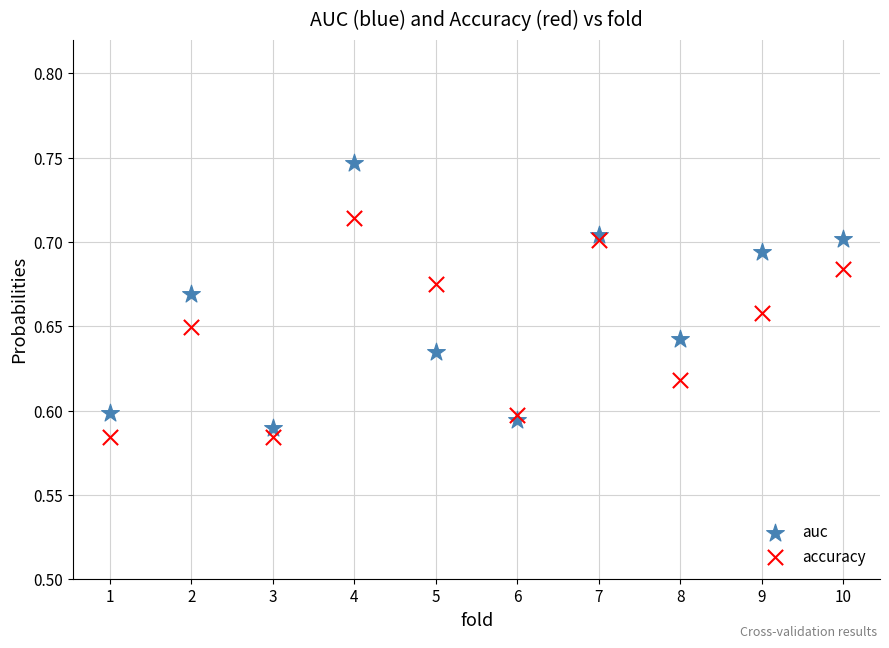

Which series reaches the minimum Y coordinate?

accuracy